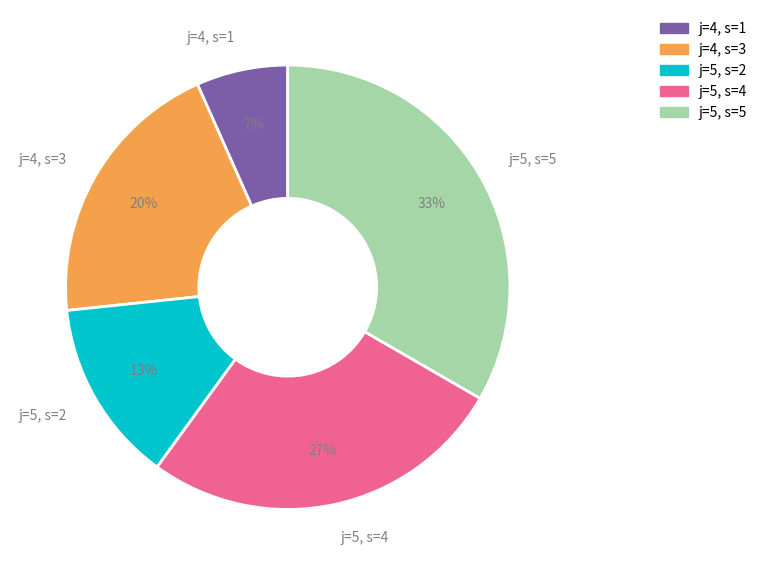

To the nearest percent, what is the average slice percentage?

20%